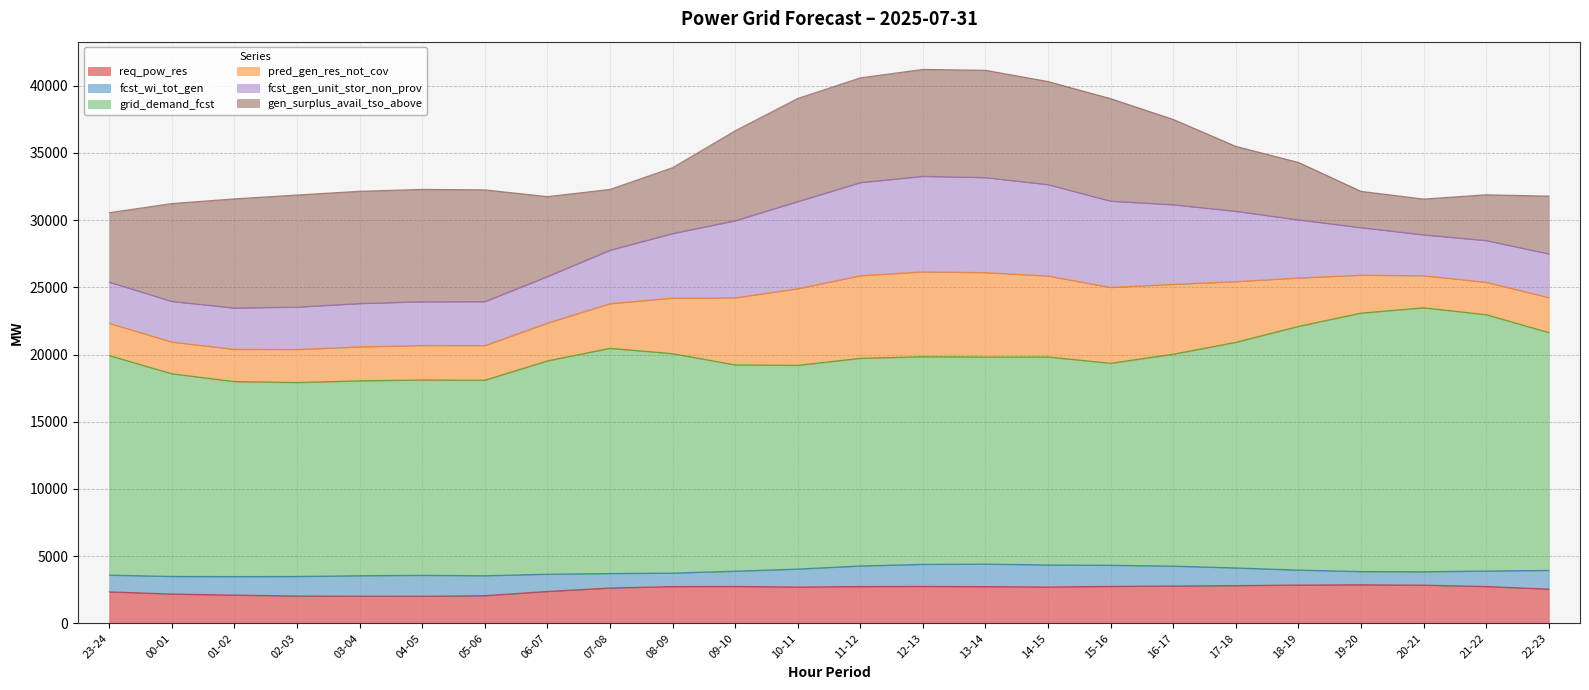

What is the value of the req_pow_res point at the 5th from the left?

2026